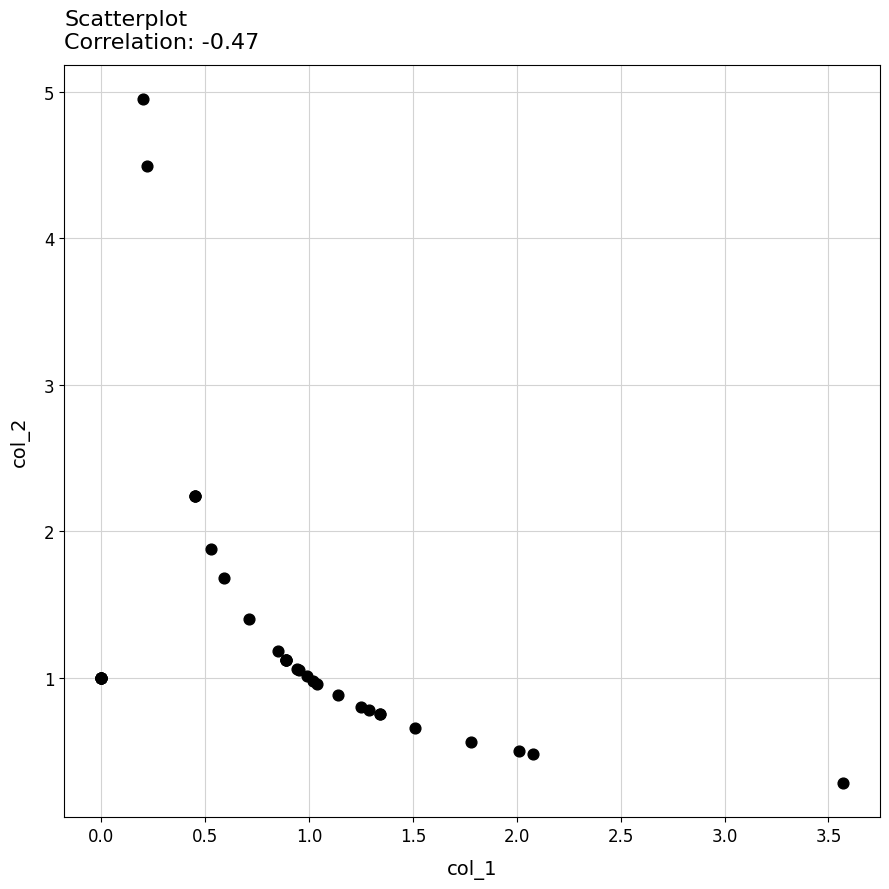

What Y value in the scatter plot is closest to 2?

1.9